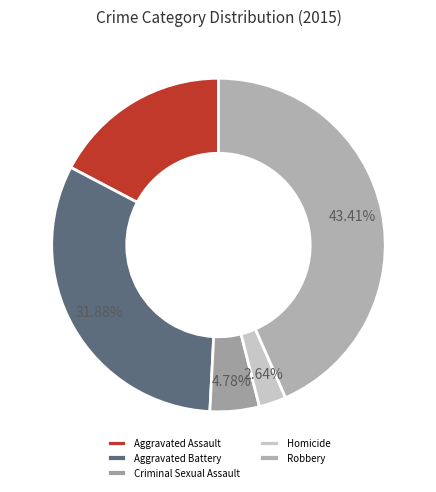

To the nearest percent, what is the combined percentage of Homicide and Criminal Sexual Assault?

7%